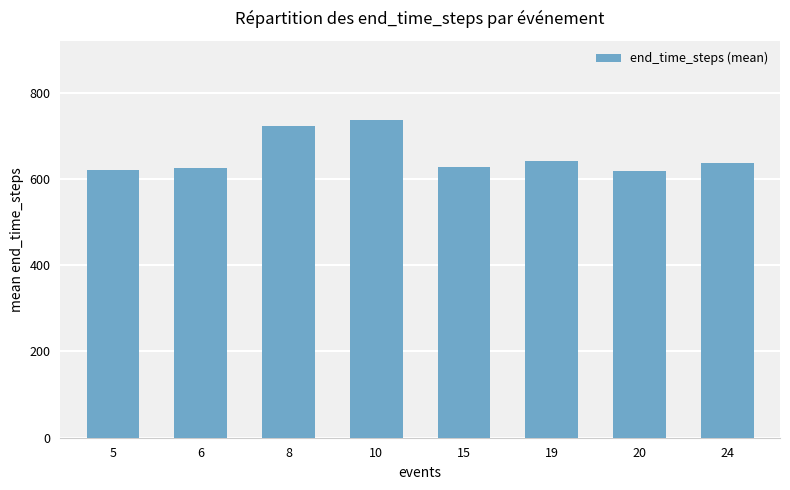

What is the greatest value displayed?

736.0